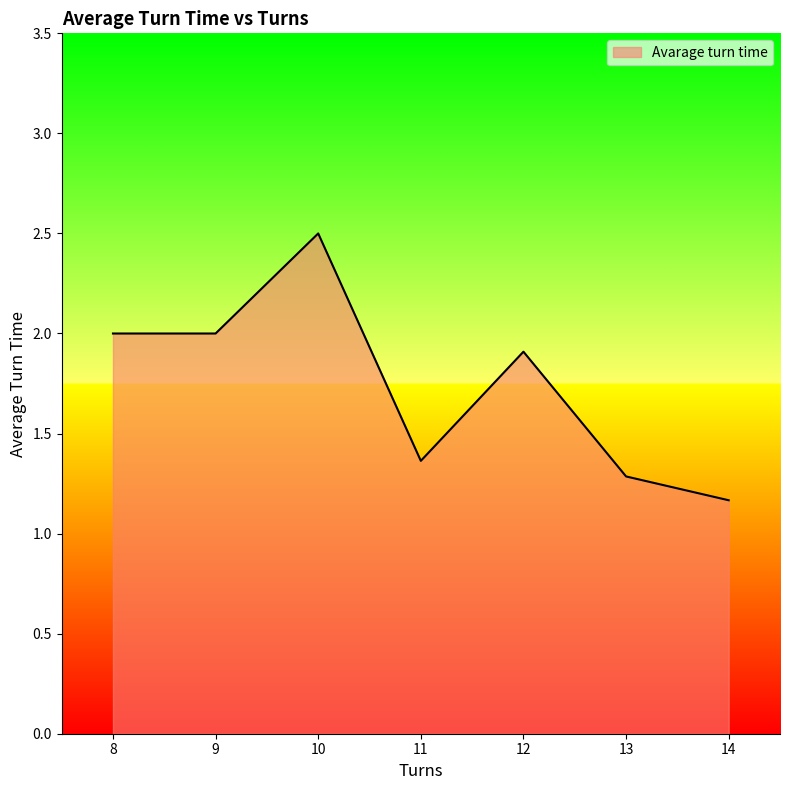

How many lines are shown in the chart?

1